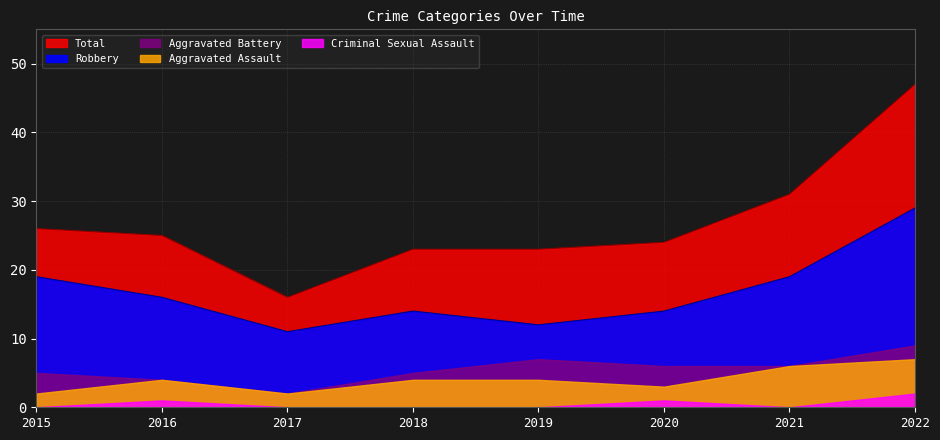

Is the value of Robbery at 2015 greater than the value of Aggravated Battery at 2018?

Yes